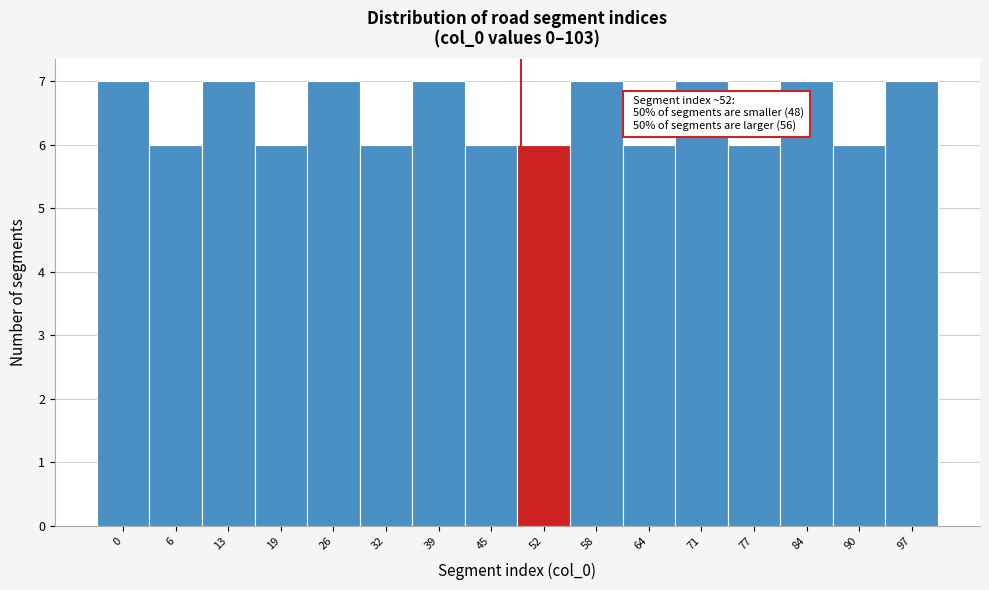

Reading left to right, list all the values displayed in this chart.

0=7	6=6	13=7	19=6	26=7	32=6	39=7	45=6	52=6	58=7	64=6	71=7	77=6	84=7	90=6	97=7